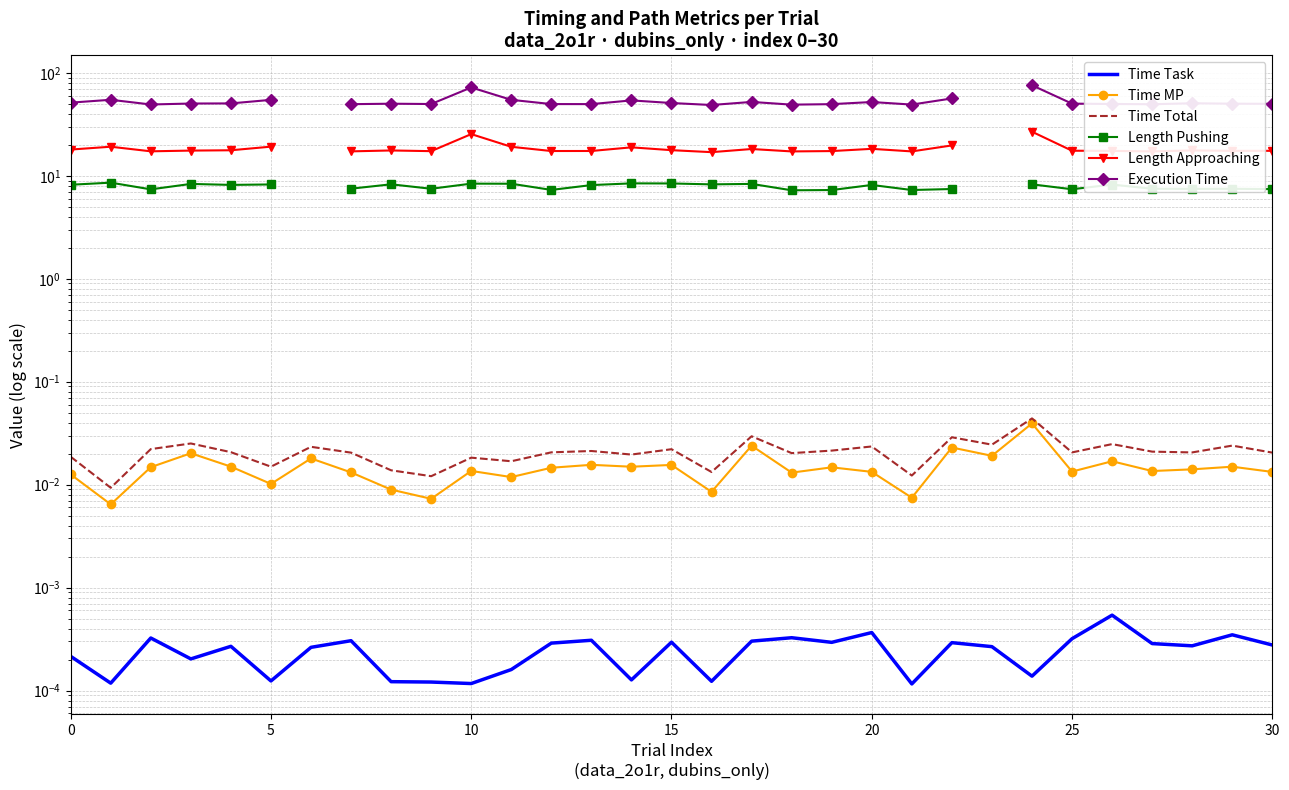

What is the difference between the Length Pushing values at 12 and 8?

1.0